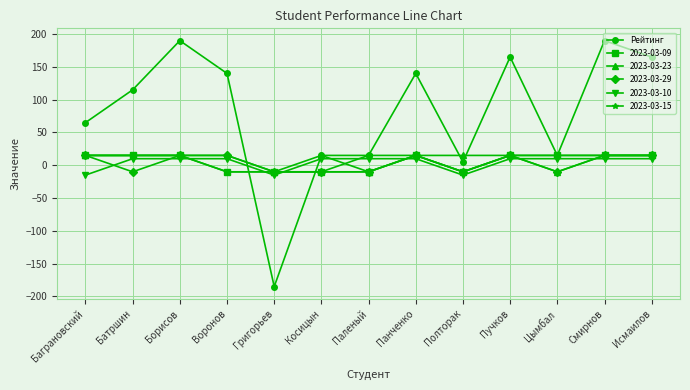

Which series has the largest total across all categories?

Рейтинг